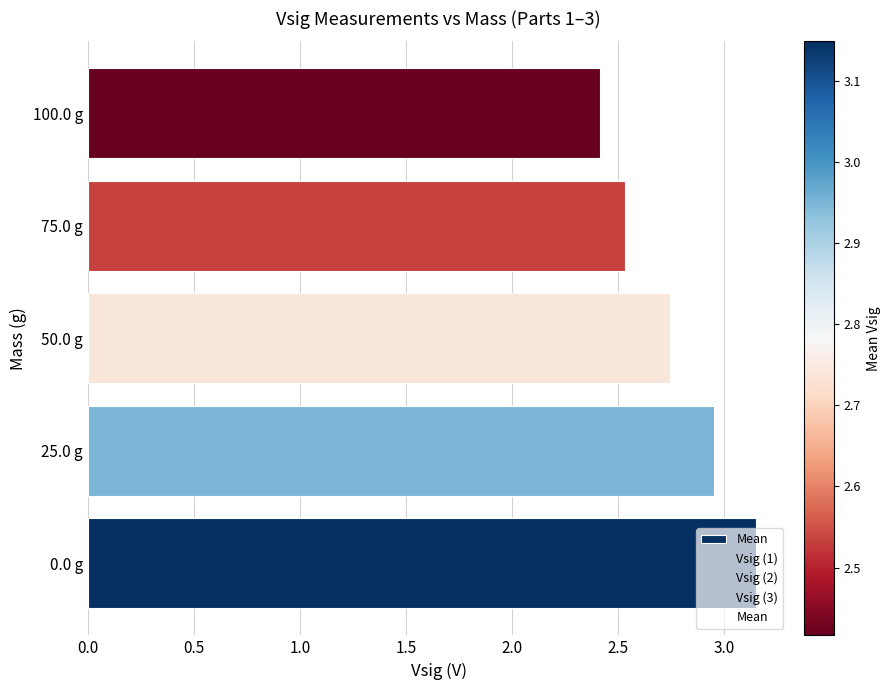

How many bars are there in total?

5